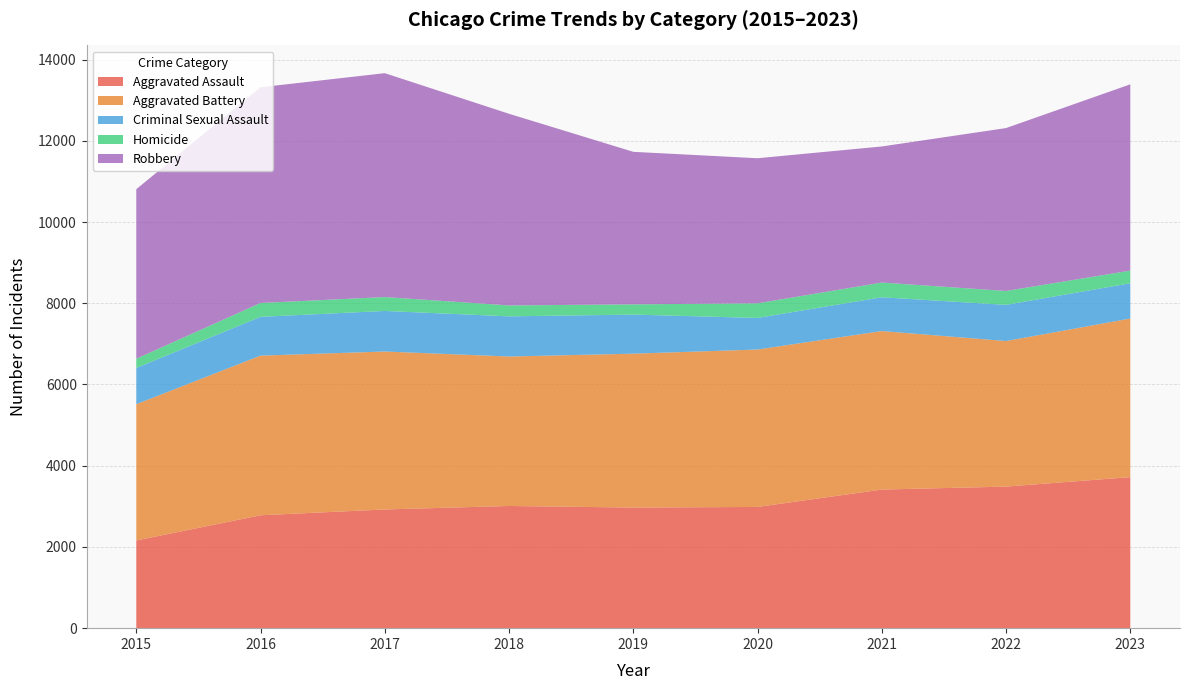

Reading left to right, transcribe all the data shown in this chart.

Aggravated Assault: 2015=2160	2016=2780	2017=2923	2018=3009	2019=2970	2020=2985	2021=3413	2022=3486	2023=3719
Aggravated Battery: 2015=3355	2016=3931	2017=3889	2018=3680	2019=3789	2020=3876	2021=3903	2022=3584	2023=3905
Criminal Sexual Assault: 2015=892	2016=955	2017=999	2018=989	2019=962	2020=778	2021=832	2022=891	2023=869
Homicide: 2015=228	2016=341	2017=342	2018=269	2019=252	2020=360	2021=362	2022=342	2023=311
Robbery: 2015=4174	2016=5312	2017=5513	2018=4719	2019=3756	2020=3572	2021=3351	2022=4011	2023=4587